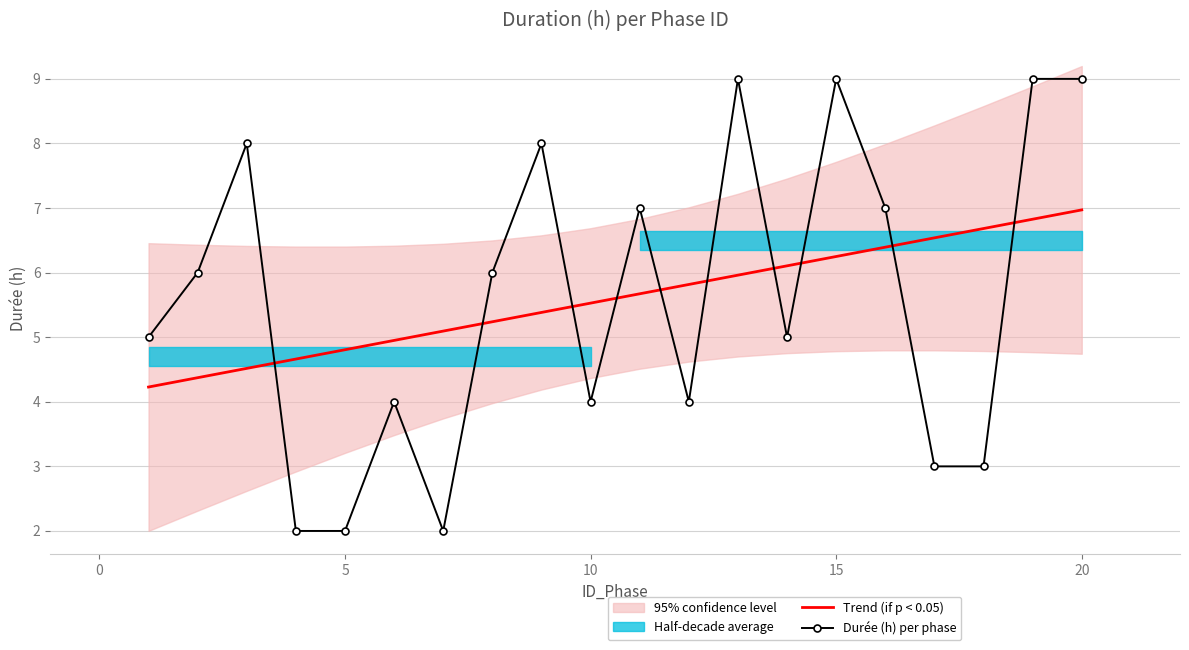

How many intersections are there between Trend (if p < 0.05) and Durée (h) per phase?

10